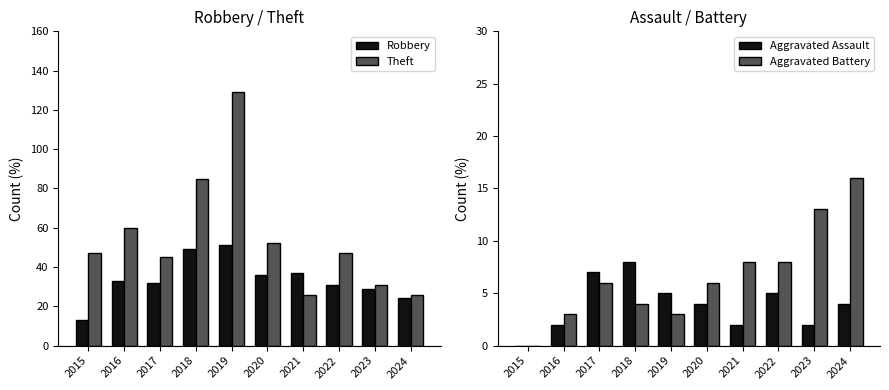

What are all the series names shown in the legend?

Robbery, Theft, Aggravated Assault, Aggravated Battery